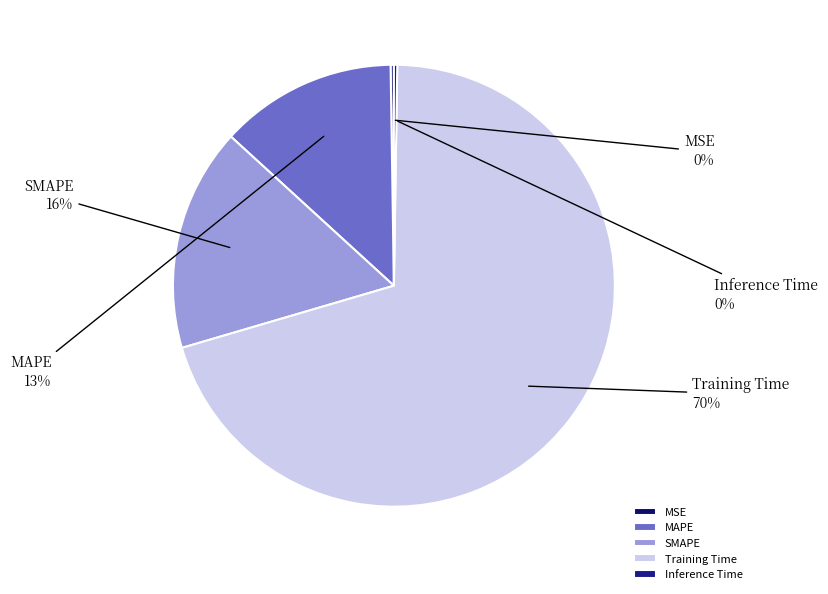

What is the largest slice in the pie chart?

Training Time